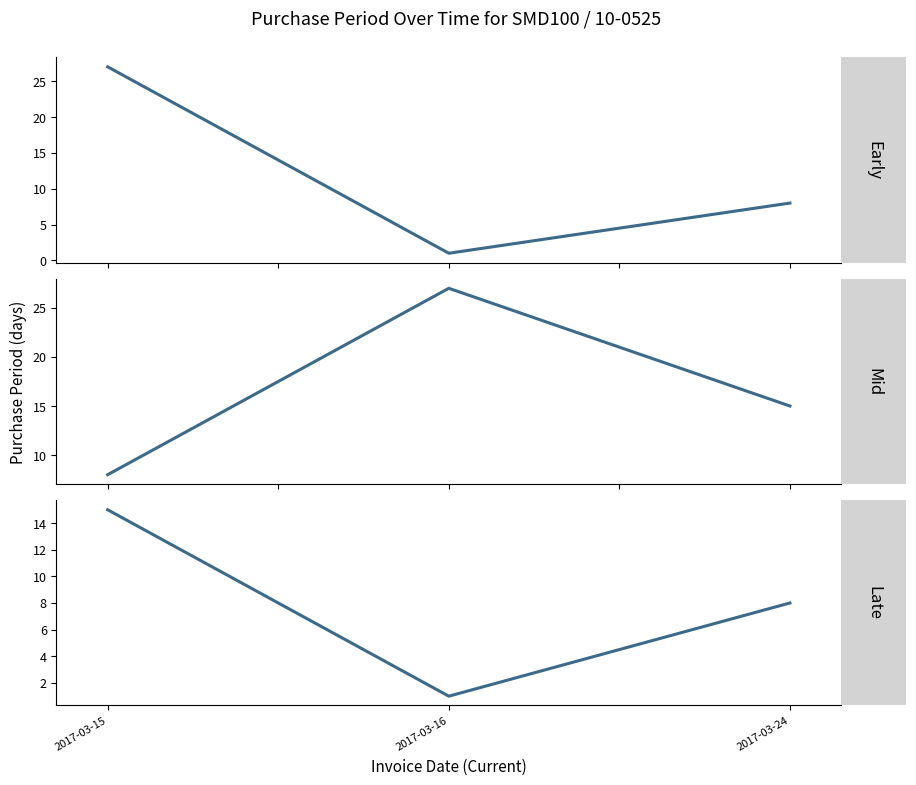

Which category has the highest value across all series?

2017-03-15